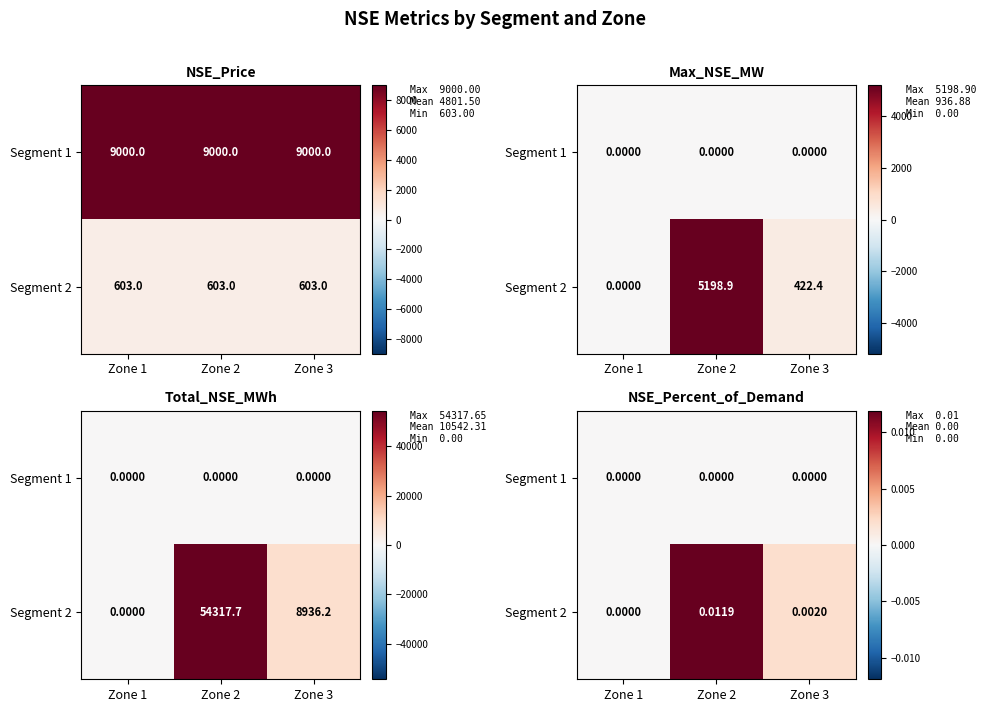

Rank the series at Zone 3 from highest to lowest value.

Segment 2, Segment 1